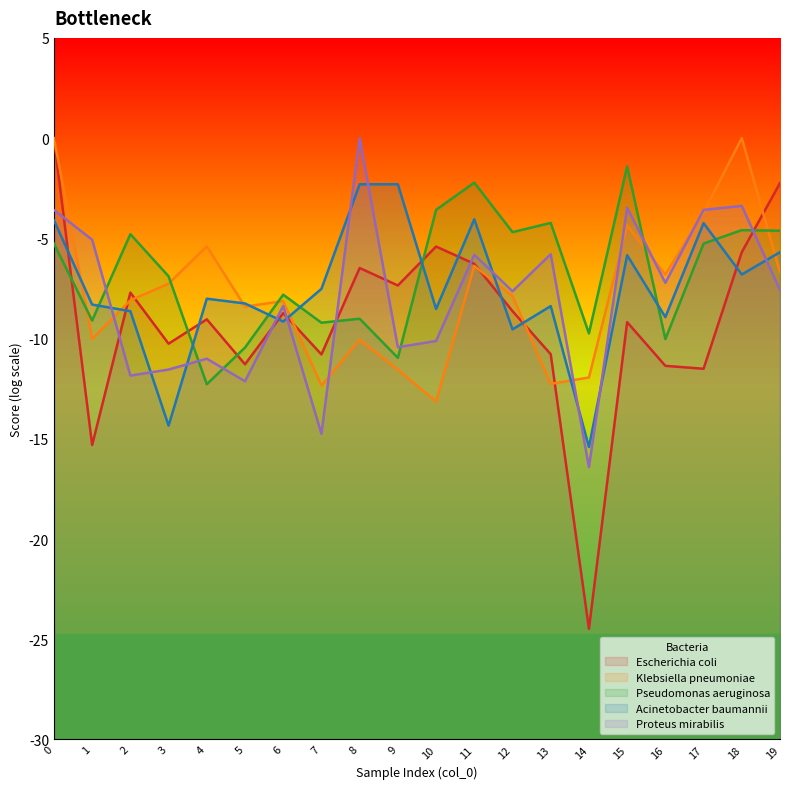

Where is the first local minimum for Escherichia coli?

1